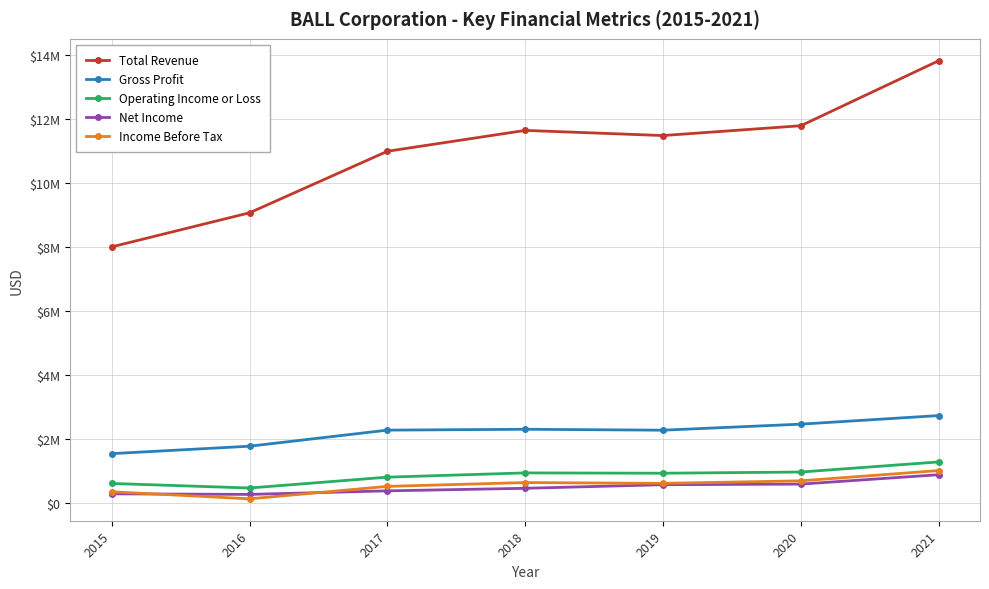

Is it true that Net Income equals 280900 at 2015?

True